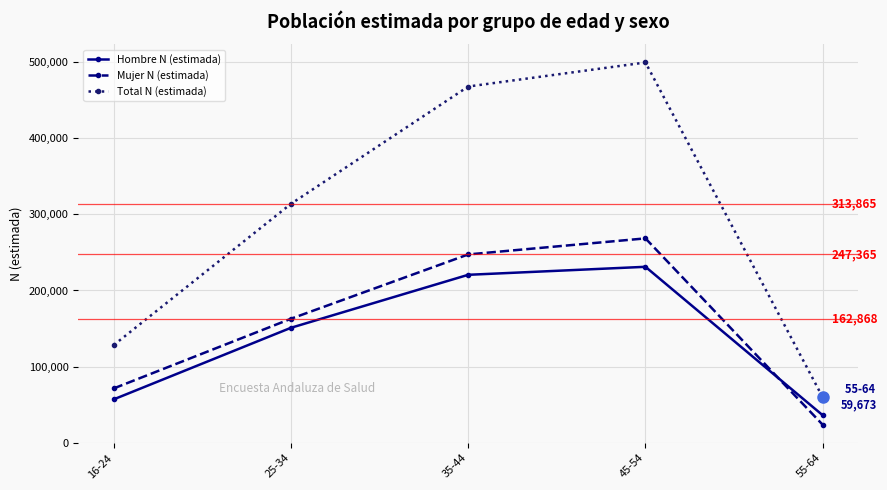

What is the approximate value of Total N (estimada) at 35-44, to the nearest 100?

468000